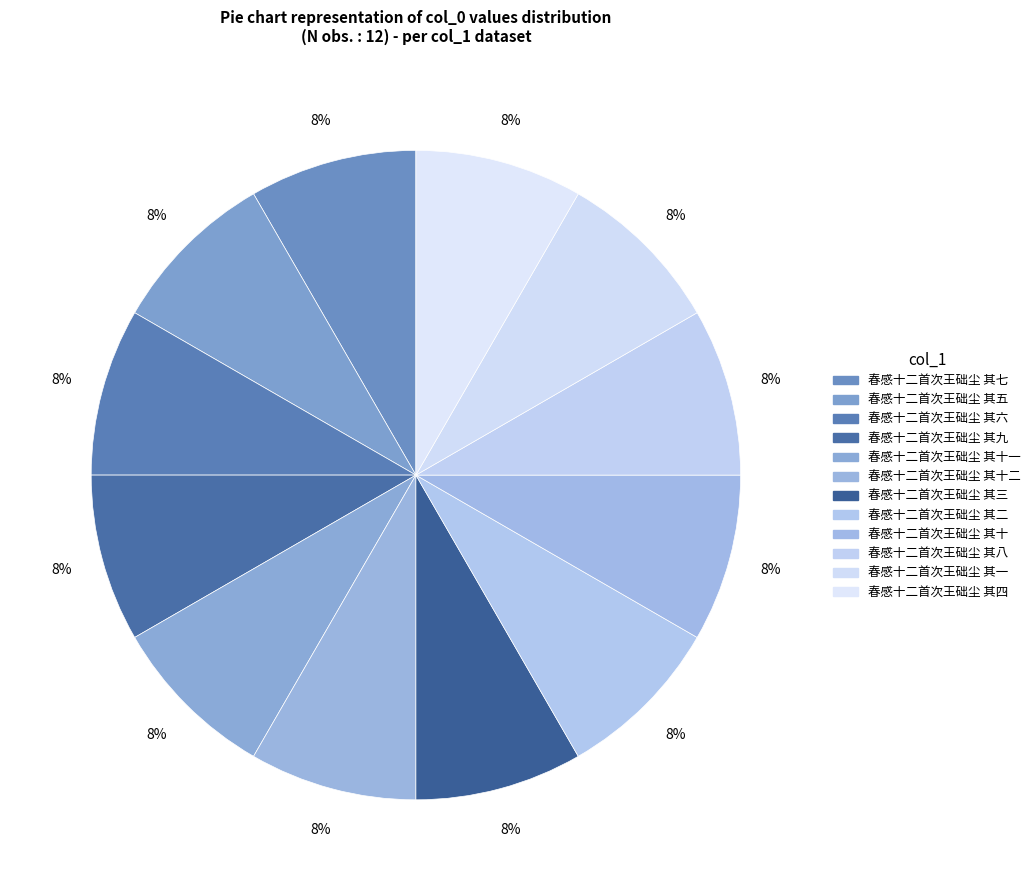

How many segments does this pie chart have?

12